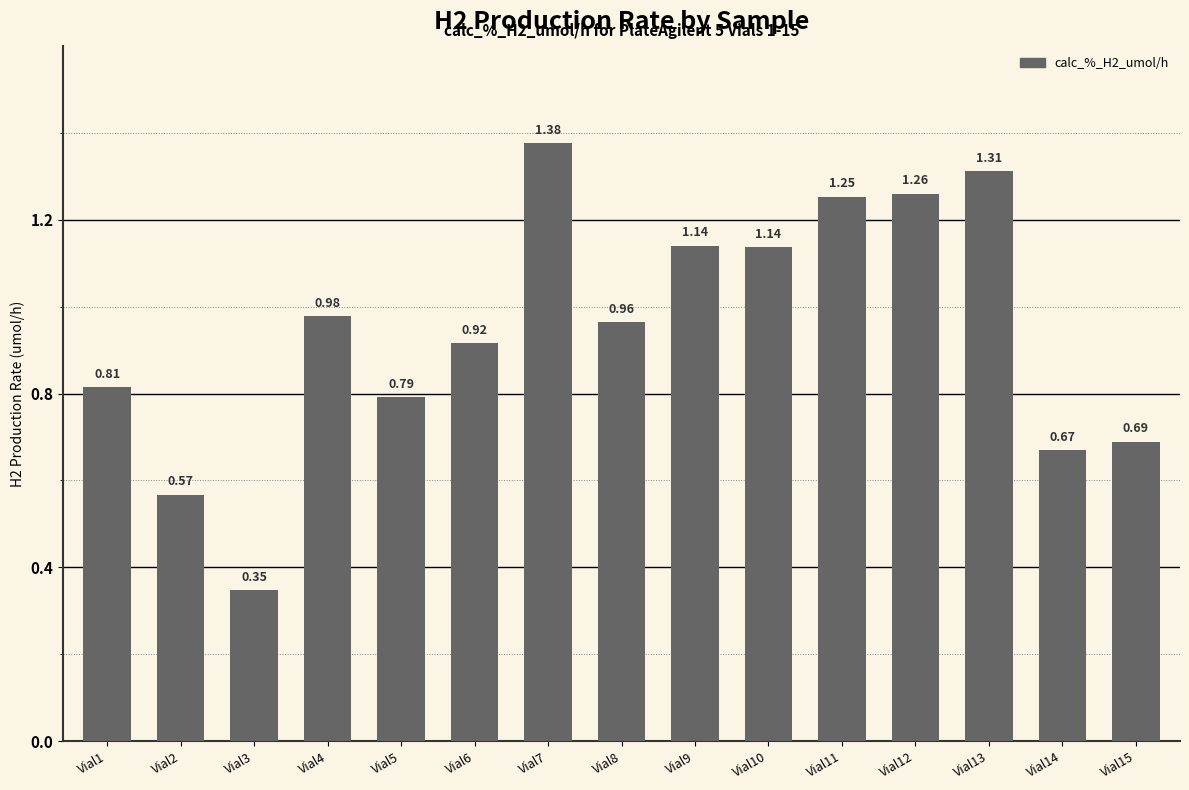

What is the change in value from Vial9 to Vial13?

+0.2